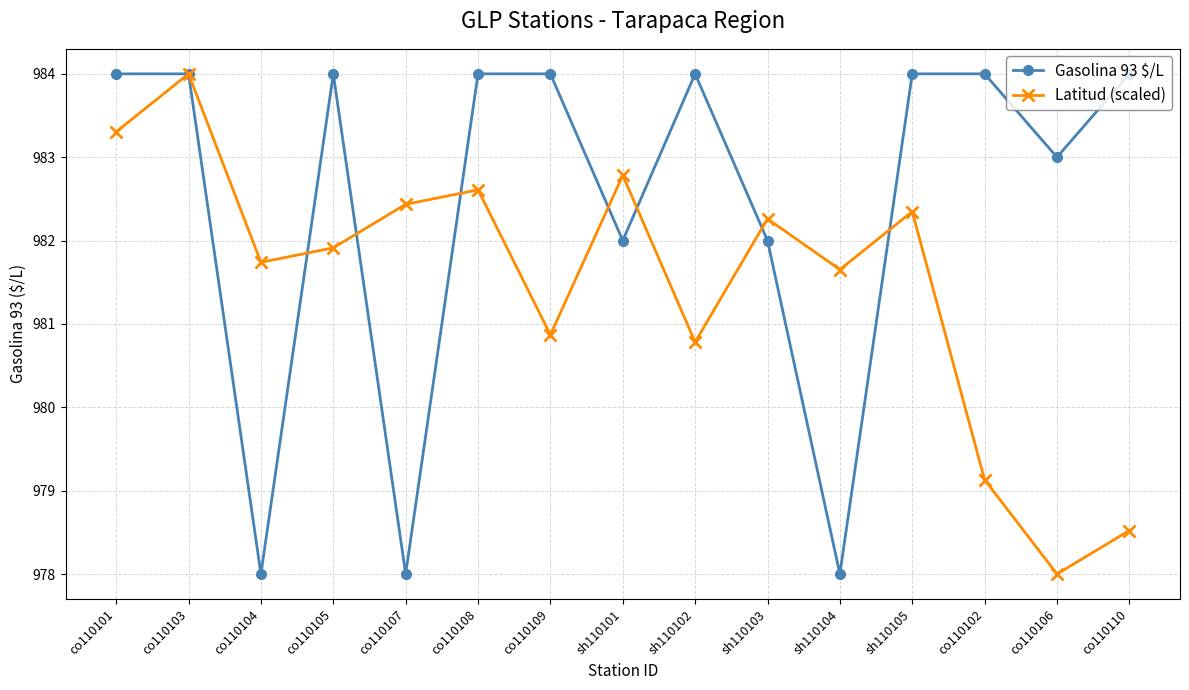

Reading left to right, extract all data points from this chart.

Gasolina 93 $/L: 984.0	984.0	978.0	984.0	978.0	984.0	984.0	982.0	984.0	982.0	978.0	984.0	984.0	983.0	984.0
Latitud (scaled): 983.3	984.0	981.7	981.9	982.4	982.6	980.9	982.8	980.8	982.3	981.7	982.3	979.1	978.0	978.5